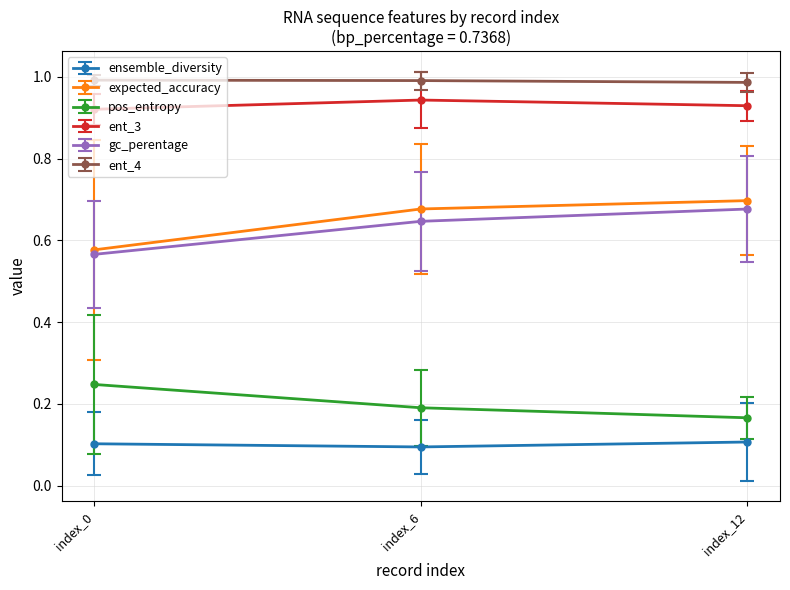

What is the value of the ensemble_diversity point at the 2nd from the left?

0.1